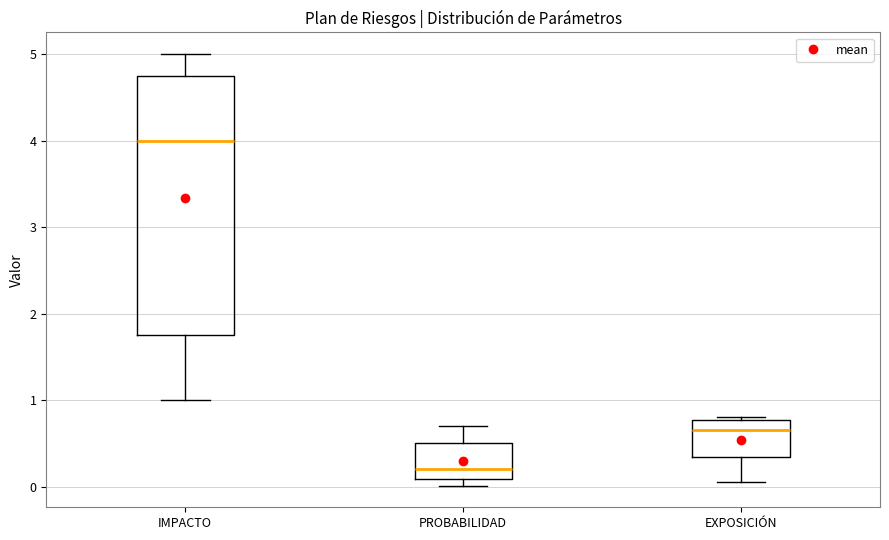

Which box's median line is the lowest?

PROBABILIDAD